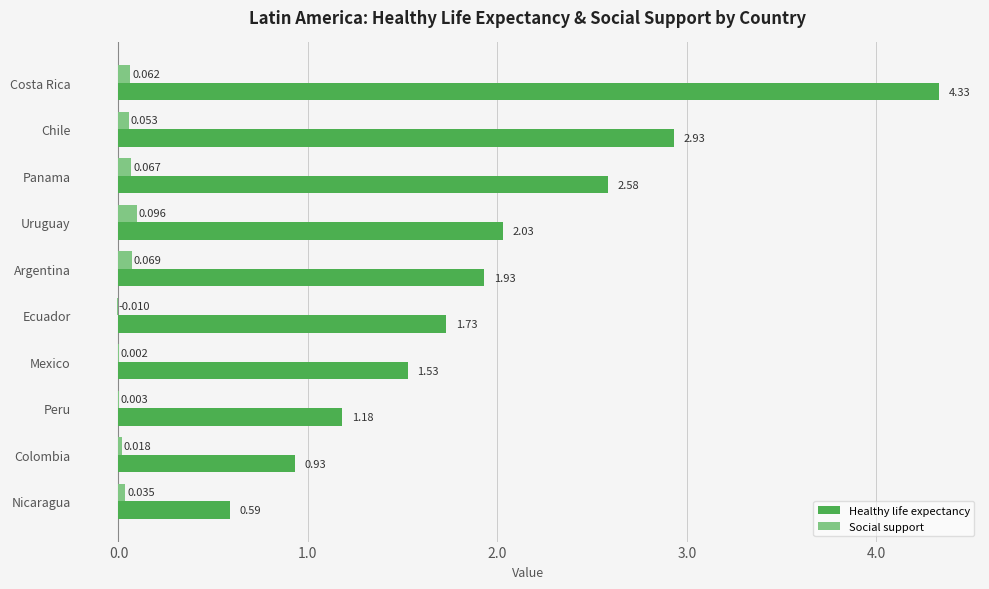

At which label does Social support reach its peak?

Uruguay